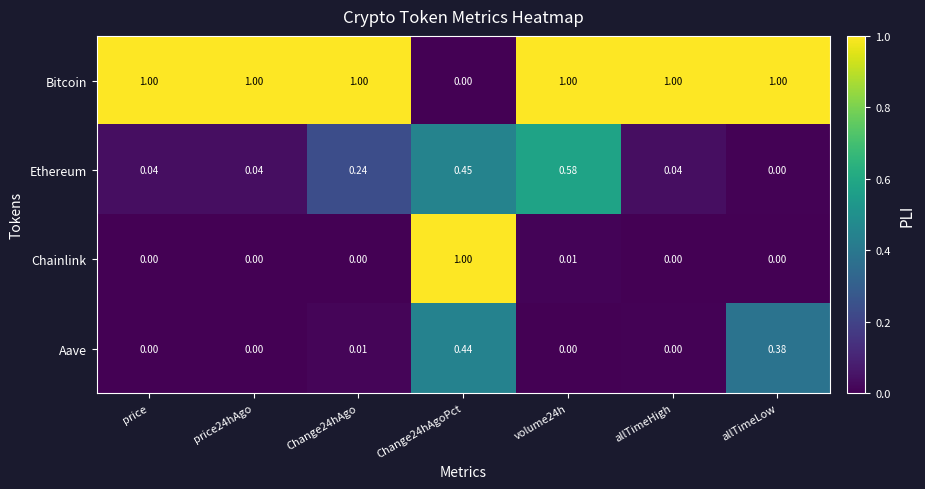

At how many categories does at least one series exceed 0?

7